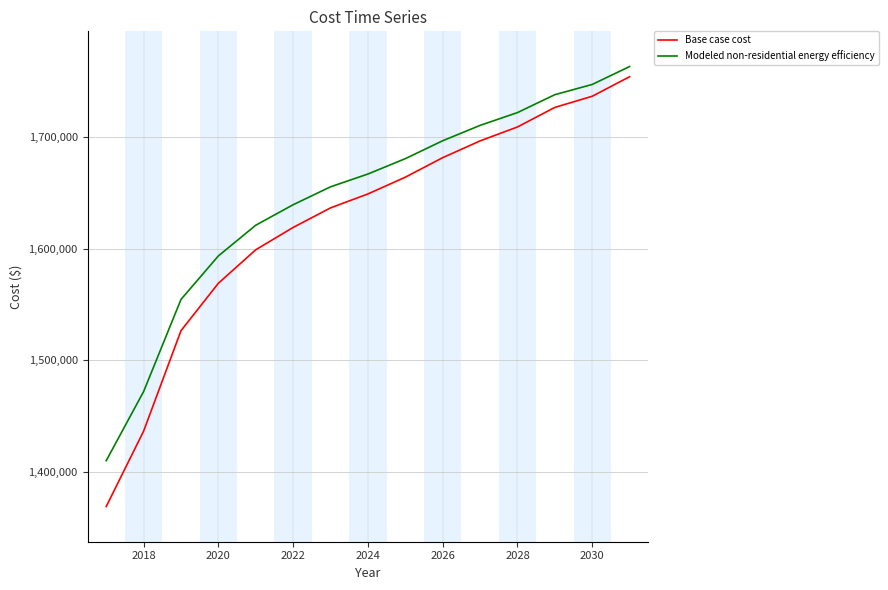

Count the number of categories in the chart.

15